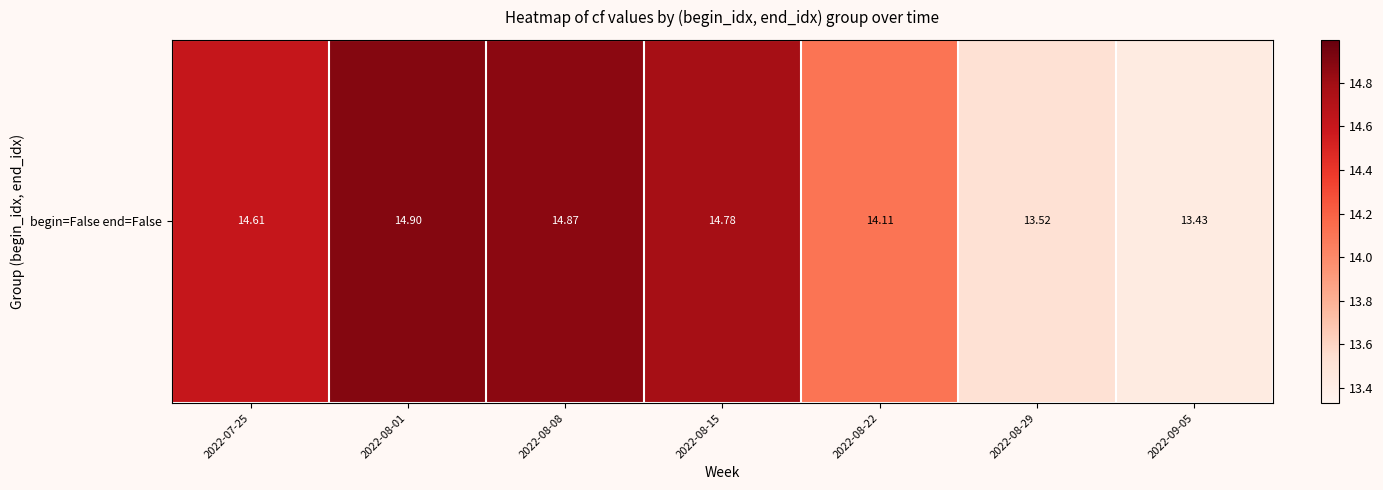

Which label corresponds to the smallest value in the chart?

2022-09-05